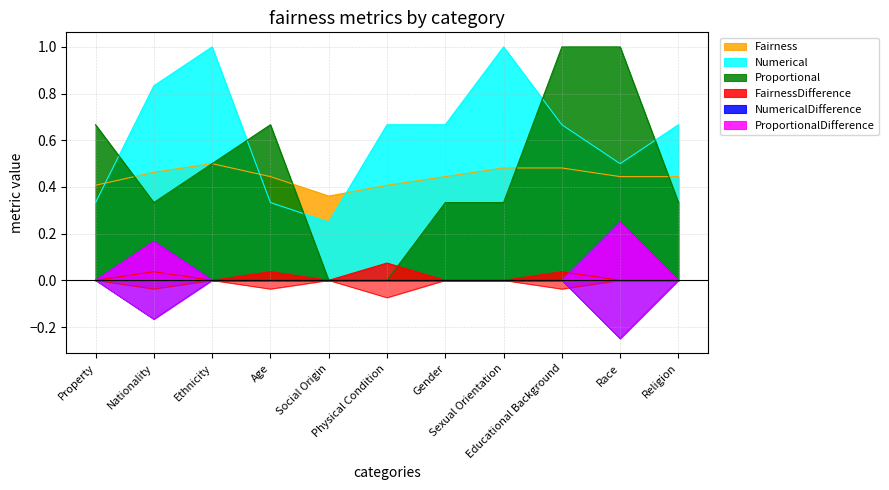

What are all the series names shown in the legend?

Fairness, Numerical, Proportional, FairnessDifference, NumericalDifference, ProportionalDifference